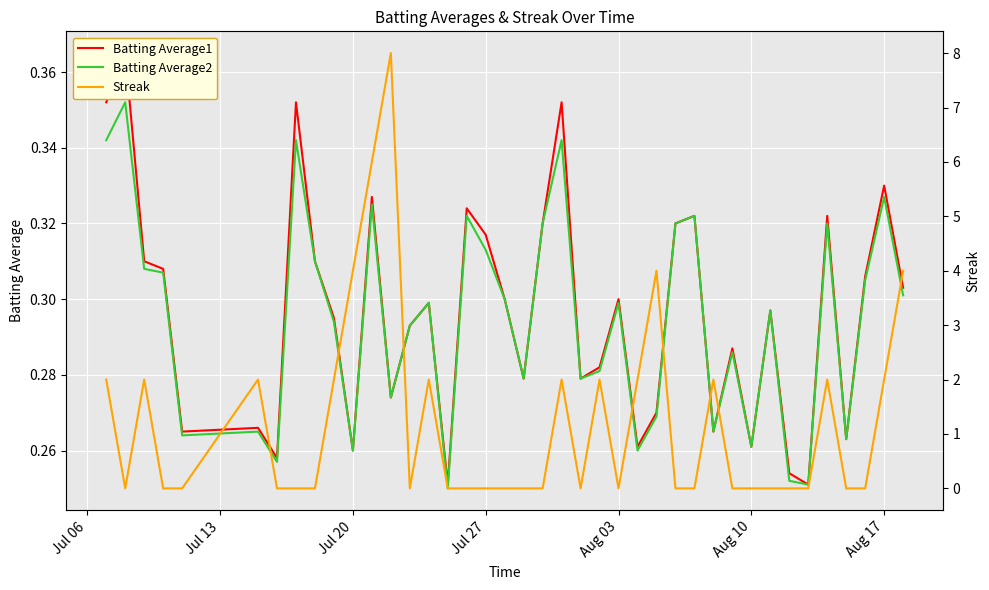

What position from the left is Aug 17?

39